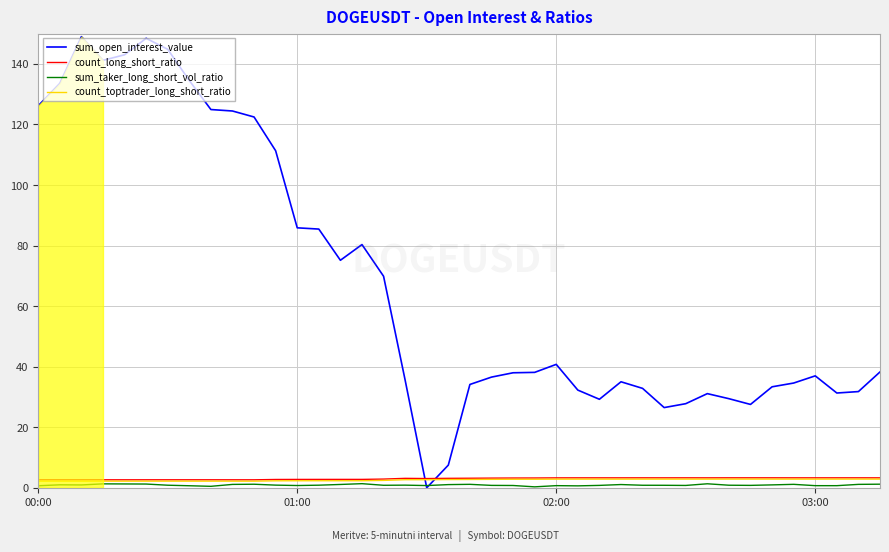

Which series ends up on top after the final intersection of sum_open_interest_value and count_toptrader_long_short_ratio?

sum_open_interest_value